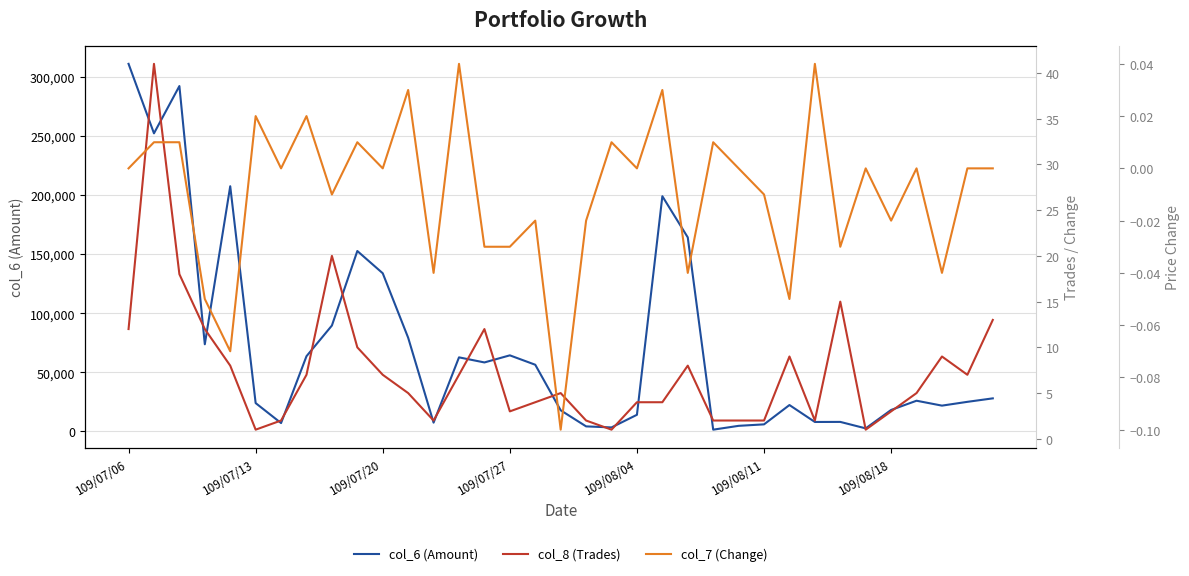

How many values in the col_6 (Amount) series are below 26000?

17